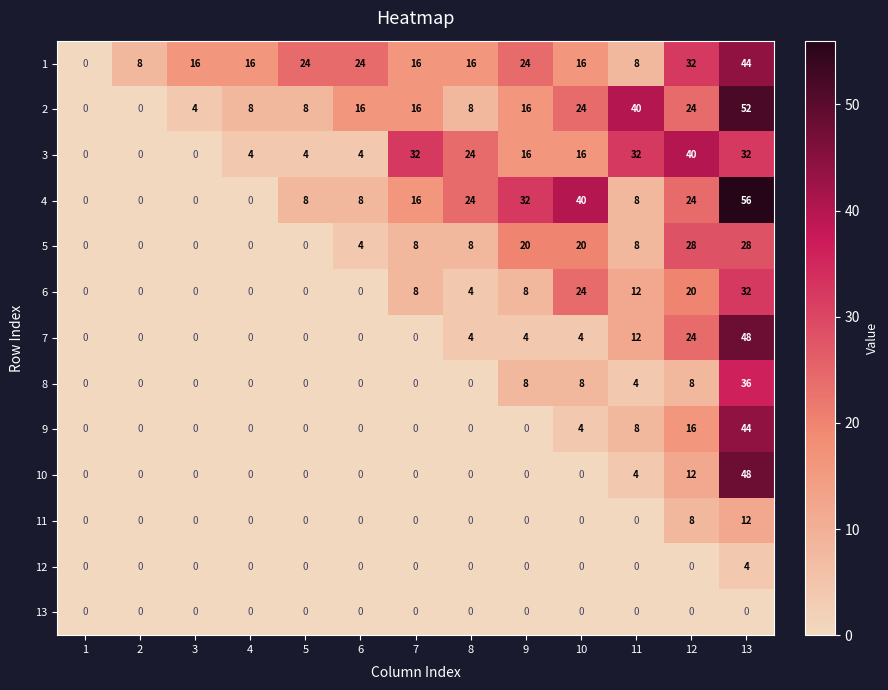

Which category has the highest value across all series?

13